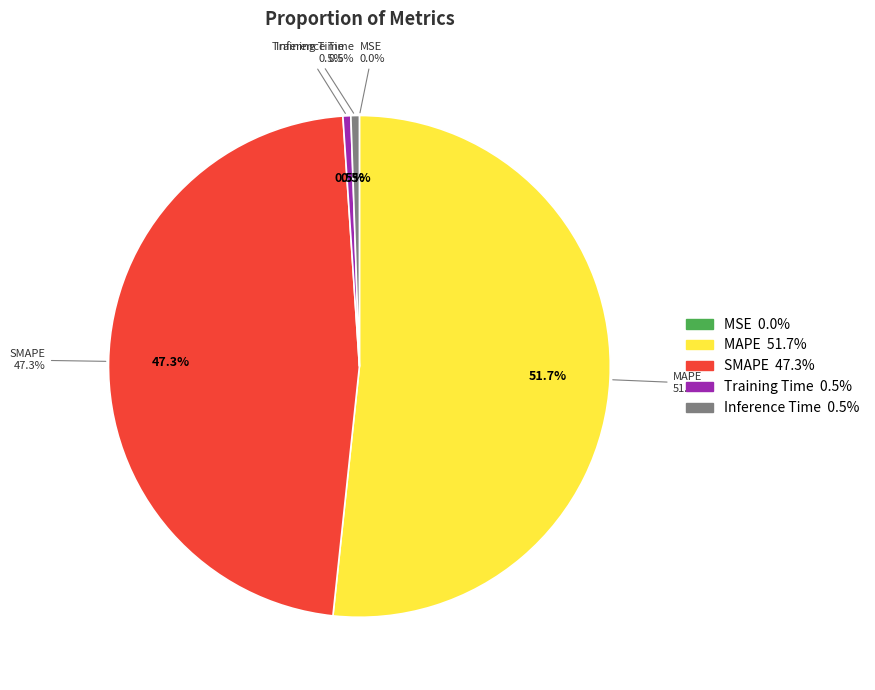

To the nearest percent, what is the difference between the largest and smallest slice percentages?

52%